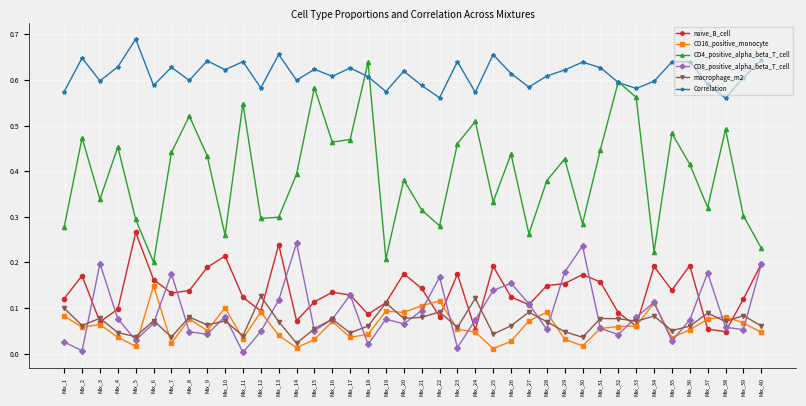

Rank the series by their maximum value, from highest to lowest.

Correlation, CD4_positive_alpha_beta_T_cell, naive_B_cell, CD8_positive_alpha_beta_T_cell, CD16_positive_monocyte, macrophage_m2